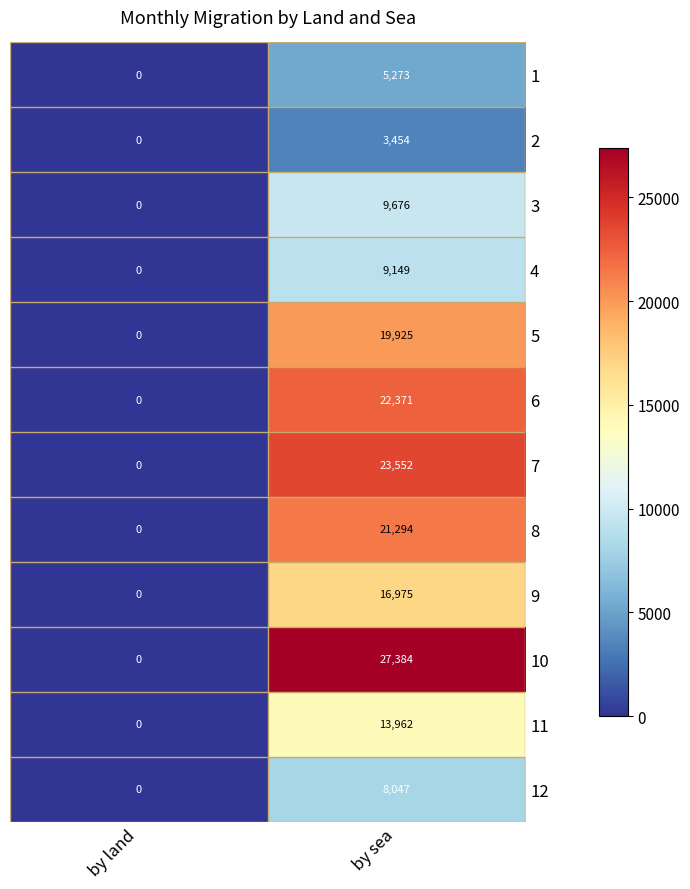

List the series in order of their peak value, highest first.

10, 7, 6, 8, 5, 9, 11, 3, 4, 12, 1, 2